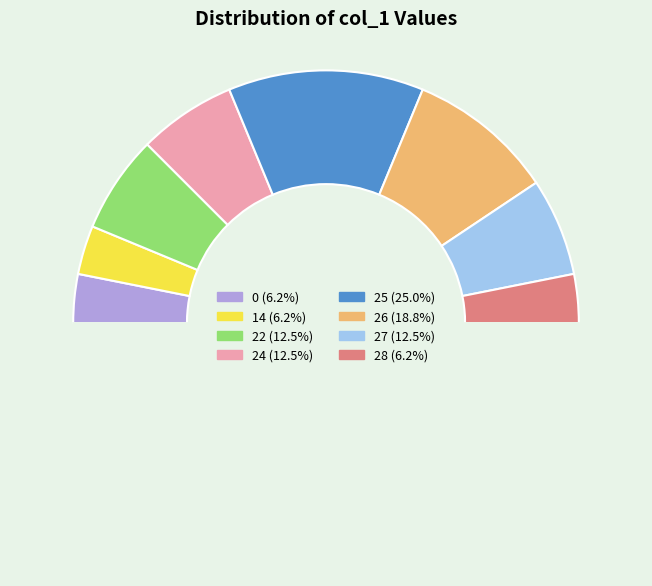

How many segments does this pie chart have?

9